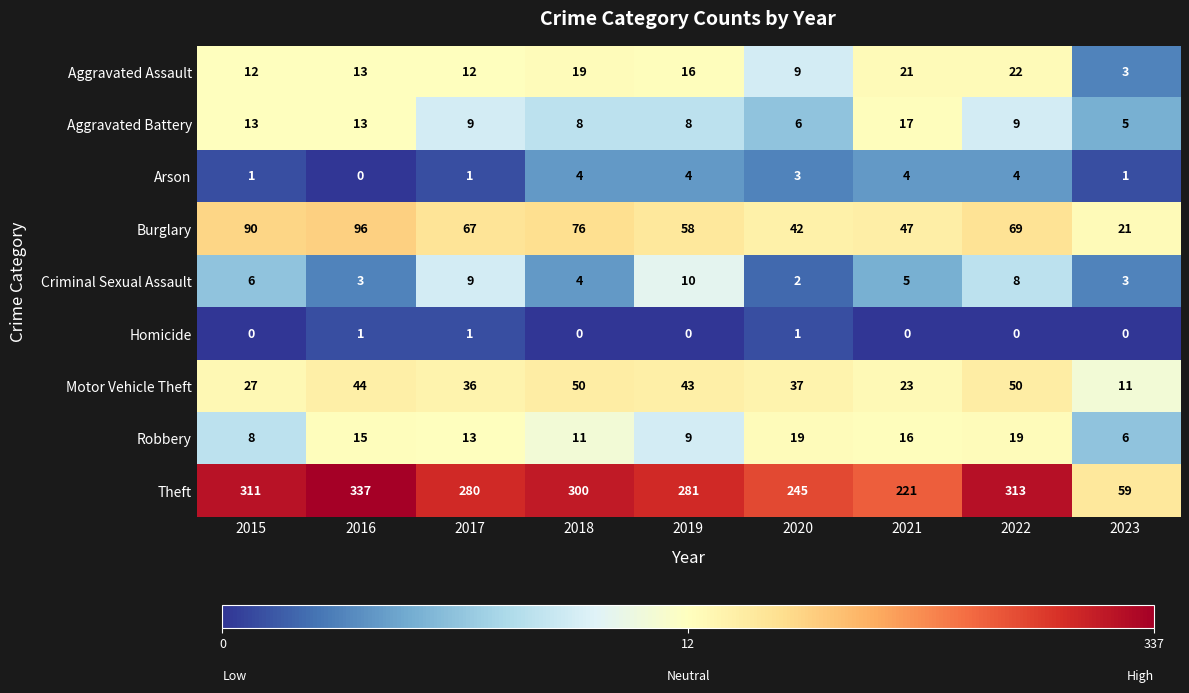

At which category is the sum across all series the highest?

2016